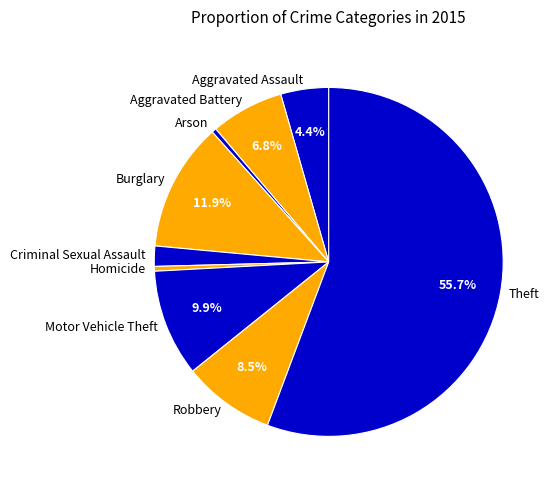

How much of the chart is everything except Burglary?

88.1%